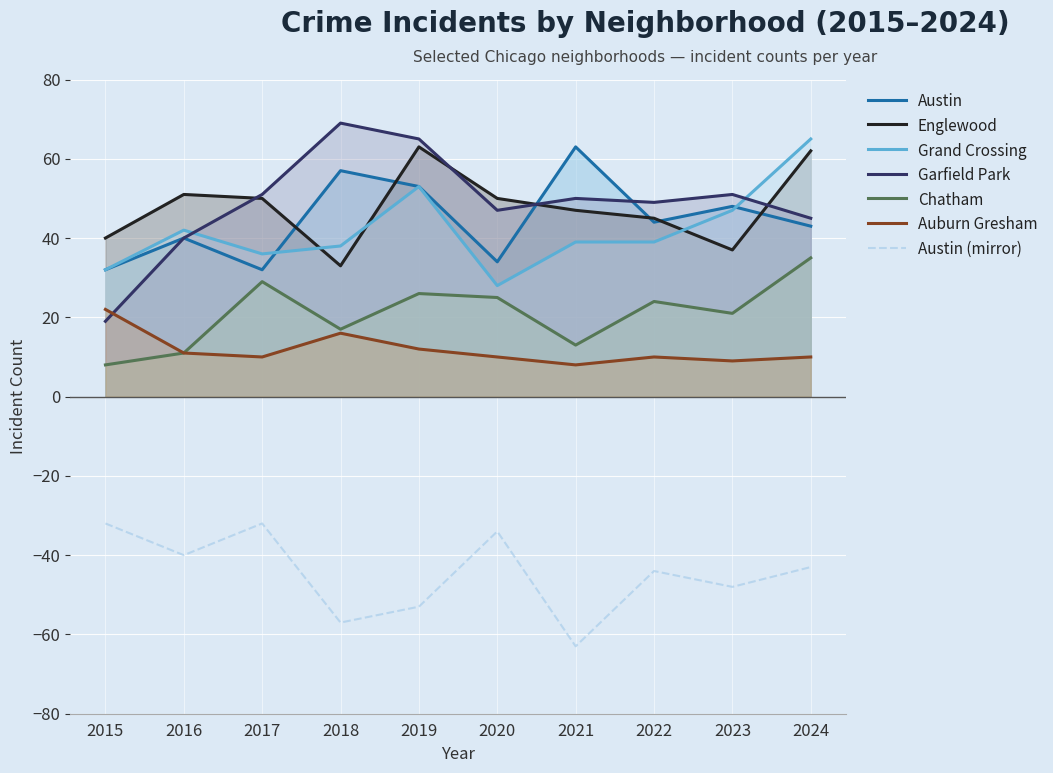

At which label does Englewood first exceed 50?

2016